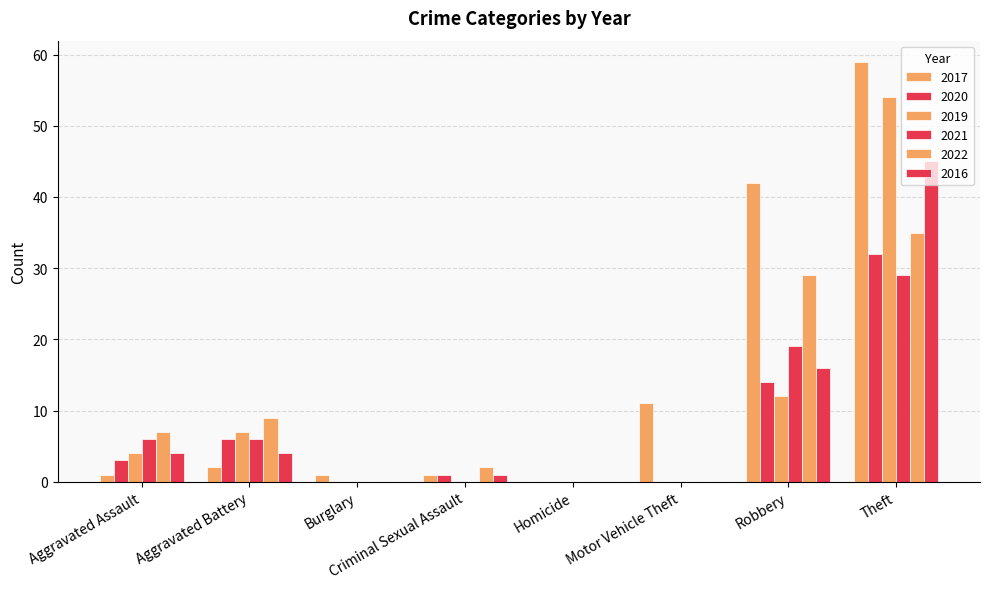

How many data points does each series have?

8